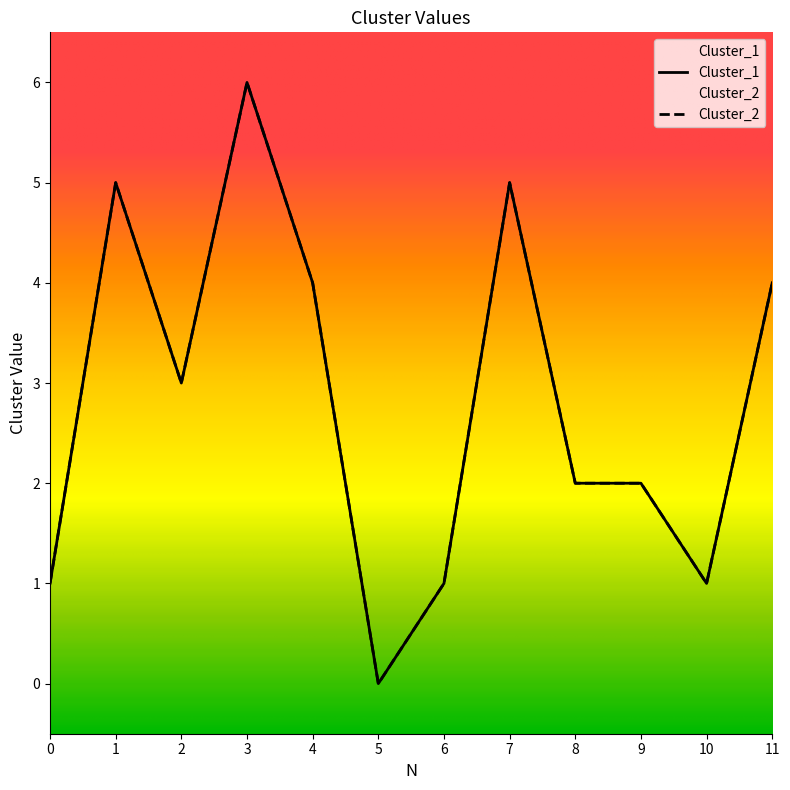

Is it true that Cluster_2 equals 1 at 10?

True